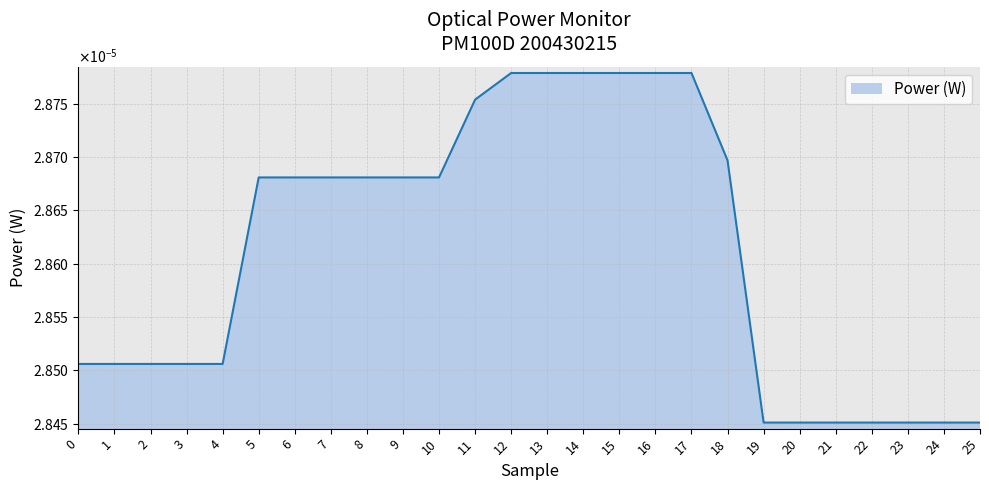

Does the chart have visible grid lines?

Yes